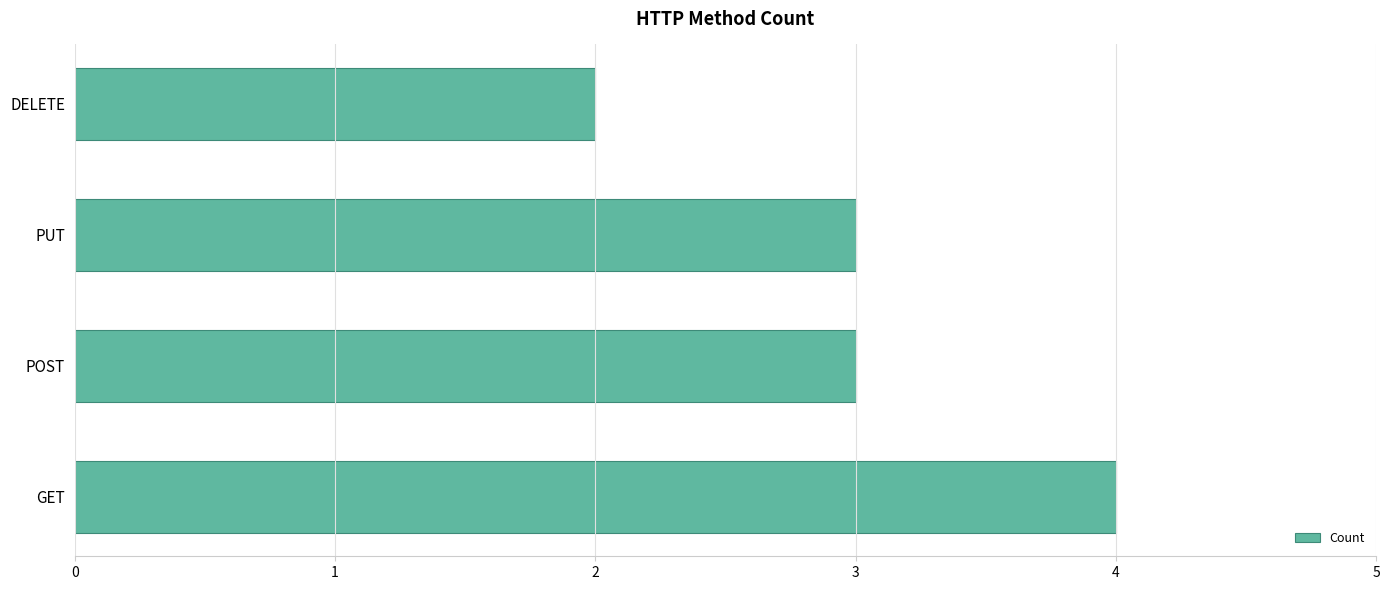

What is the sum of all values?

12